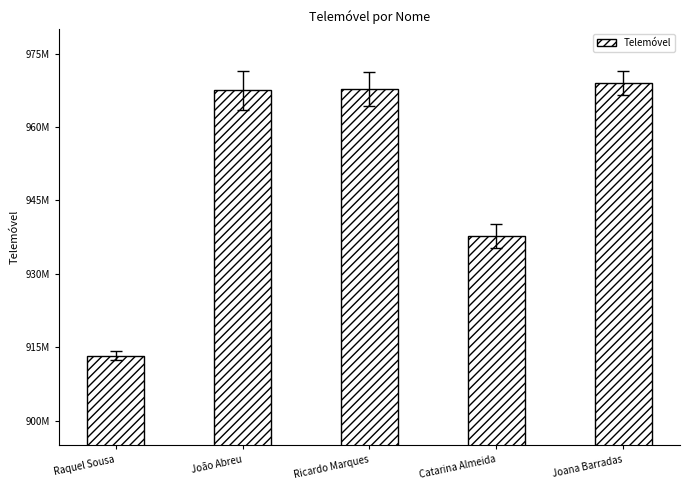

What is the change in value from Ricardo Marques to Catarina Almeida?

-30067112